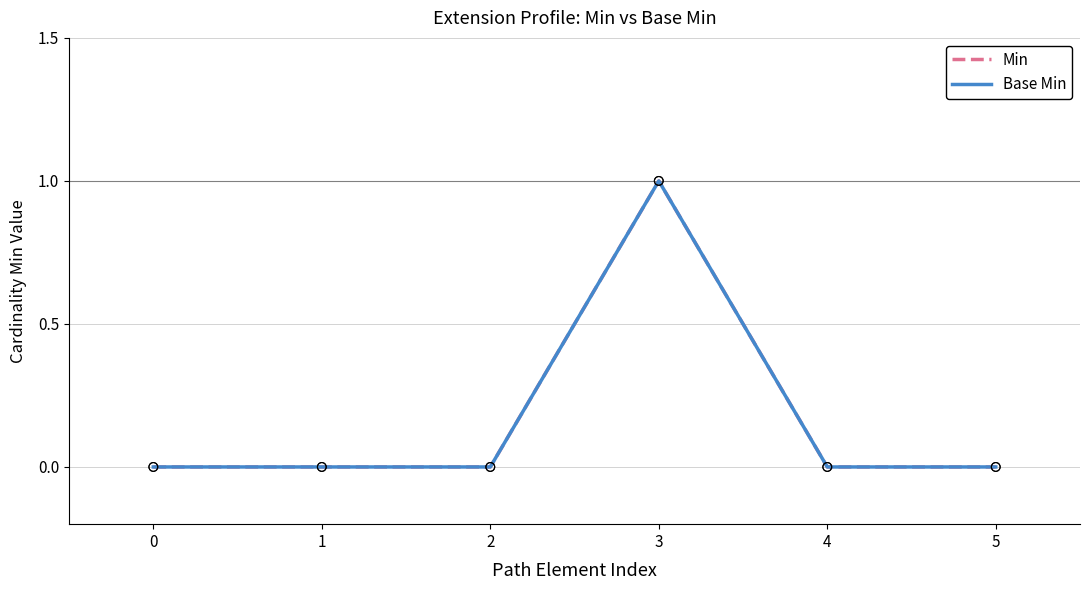

At which category is the sum across all series the highest?

3